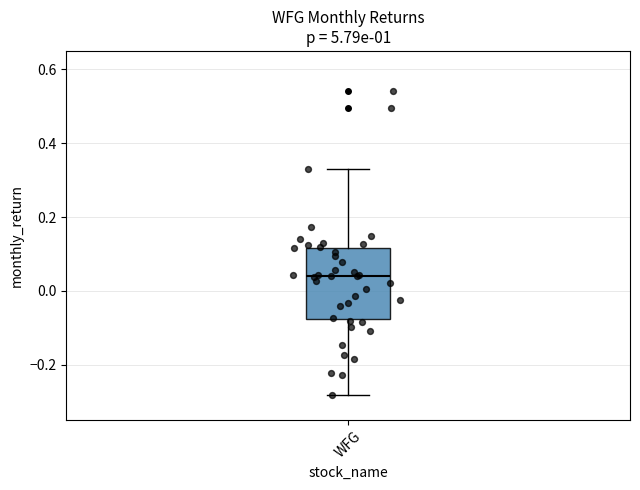

Where is the upper edge of the box for WFG on the y-axis? The values are not printed on the chart, so give them approximately, as read against the axis.

0.12